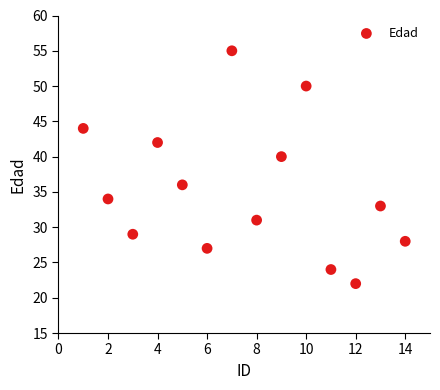

What is the range of Y values (max minus min)?

33